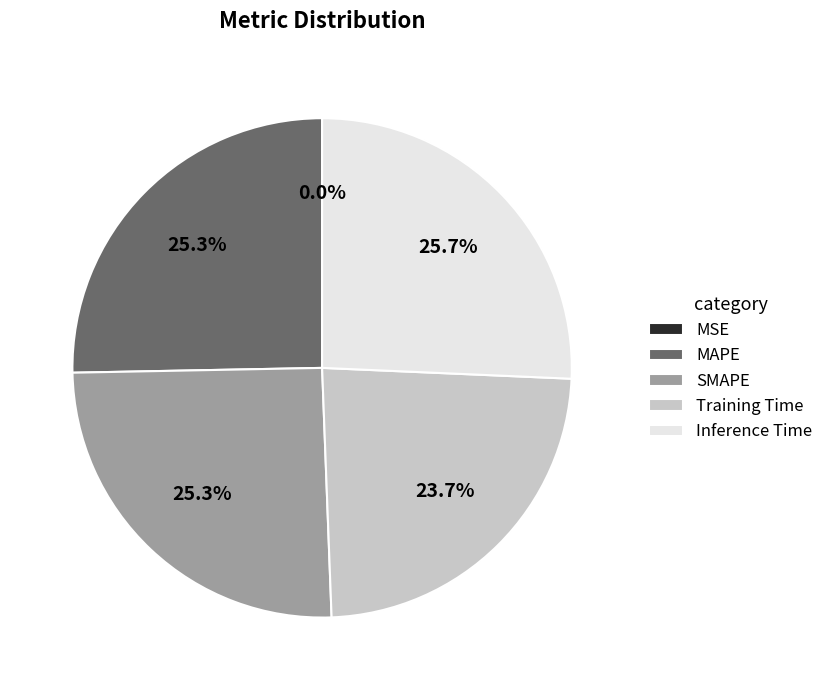

Is the sum of MAPE and Inference Time greater than half?

Yes